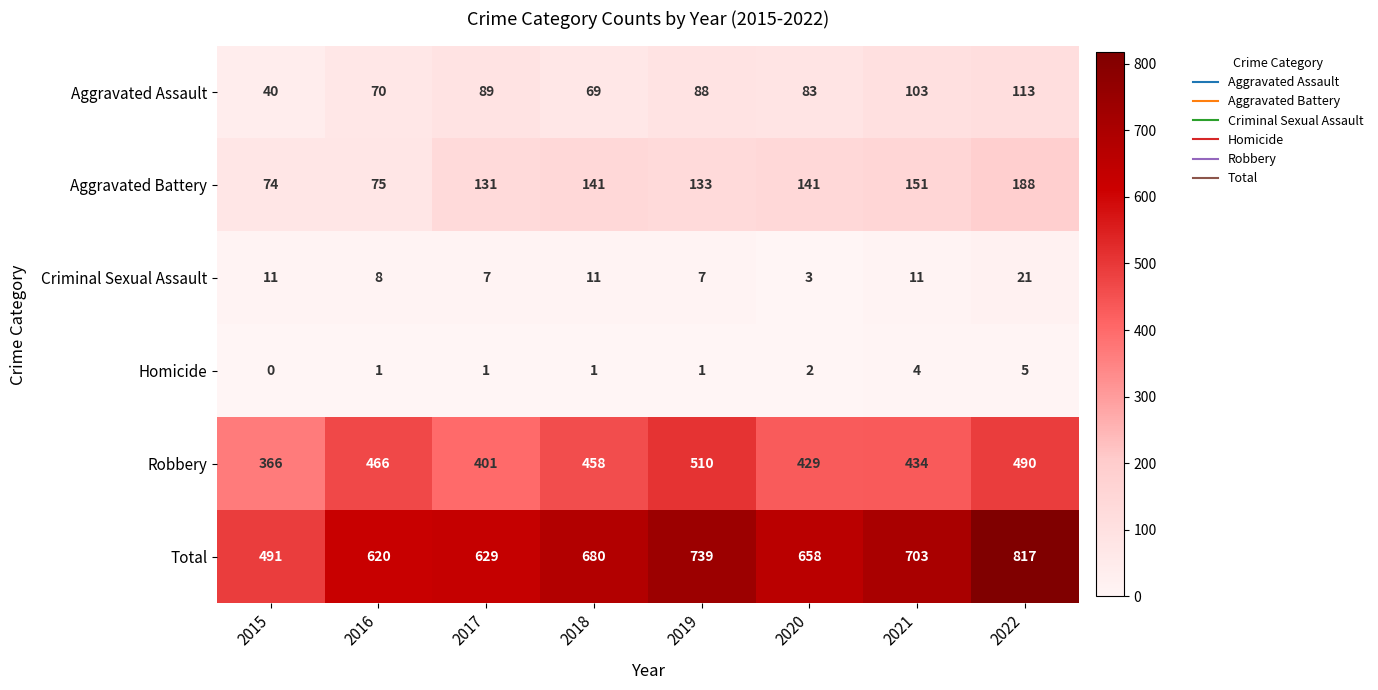

Rank the series by their maximum value, from lowest to highest.

Homicide, Criminal Sexual Assault, Aggravated Assault, Aggravated Battery, Robbery, Total